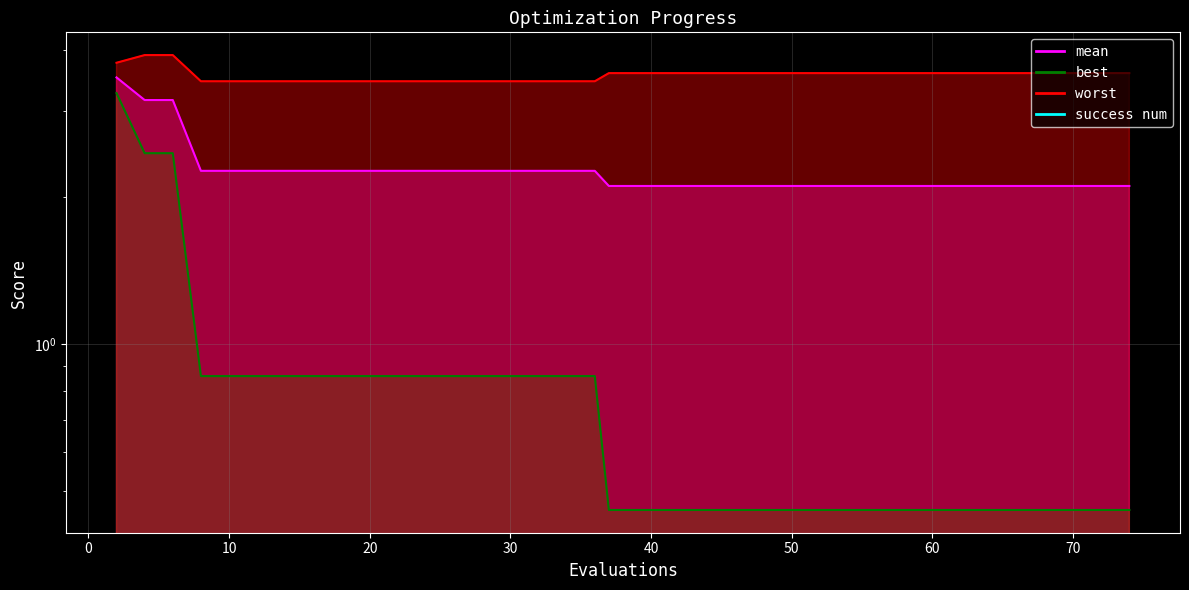

The best series shows 1.3 at 14. True or false?

False